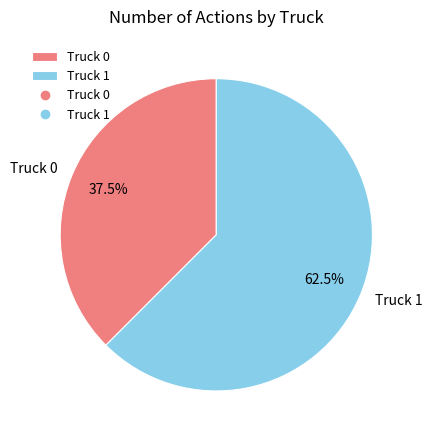

Which slice is the largest?

Truck 1